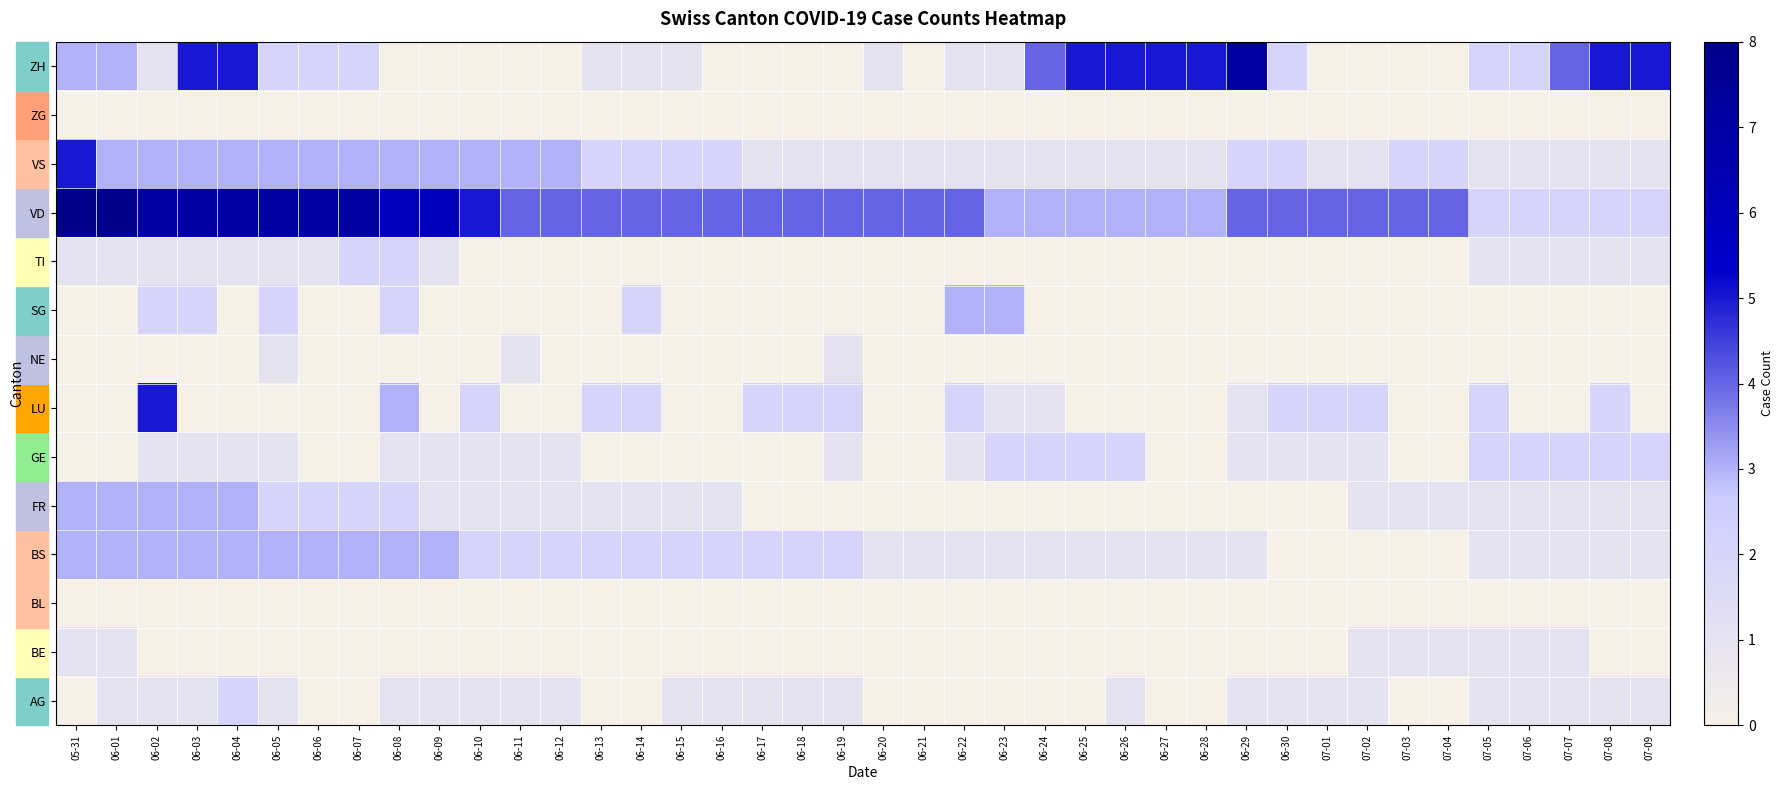

Reading left to right, list all the values displayed in this chart.

AG: 05-31=0	06-01=1	06-02=1	06-03=1	06-04=2	06-05=1	06-06=0	06-07=0	06-08=1	06-09=1	06-10=1	06-11=1	06-12=1	06-13=0	06-14=0	06-15=1	06-16=1	06-17=1	06-18=1	06-19=1	06-20=0	06-21=0	06-22=0	06-23=0	06-24=0	06-25=0	06-26=1	06-27=0	06-28=0	06-29=1	06-30=1	07-01=1	07-02=1	07-03=0	07-04=0	07-05=1	07-06=1	07-07=1	07-08=1	07-09=1
BE: 05-31=1	06-01=1	06-02=0	06-03=0	06-04=0	06-05=0	06-06=0	06-07=0	06-08=0	06-09=0	06-10=0	06-11=0	06-12=0	06-13=0	06-14=0	06-15=0	06-16=0	06-17=0	06-18=0	06-19=0	06-20=0	06-21=0	06-22=0	06-23=0	06-24=0	06-25=0	06-26=0	06-27=0	06-28=0	06-29=0	06-30=0	07-01=0	07-02=1	07-03=1	07-04=1	07-05=1	07-06=1	07-07=1	07-08=0	07-09=0
BL: 05-31=0	06-01=0	06-02=0	06-03=0	06-04=0	06-05=0	06-06=0	06-07=0	06-08=0	06-09=0	06-10=0	06-11=0	06-12=0	06-13=0	06-14=0	06-15=0	06-16=0	06-17=0	06-18=0	06-19=0	06-20=0	06-21=0	06-22=0	06-23=0	06-24=0	06-25=0	06-26=0	06-27=0	06-28=0	06-29=0	06-30=0	07-01=0	07-02=0	07-03=0	07-04=0	07-05=0	07-06=0	07-07=0	07-08=0	07-09=0
BS: 05-31=3	06-01=3	06-02=3	06-03=3	06-04=3	06-05=3	06-06=3	06-07=3	06-08=3	06-09=3	06-10=2	06-11=2	06-12=2	06-13=2	06-14=2	06-15=2	06-16=2	06-17=2	06-18=2	06-19=2	06-20=1	06-21=1	06-22=1	06-23=1	06-24=1	06-25=1	06-26=1	06-27=1	06-28=1	06-29=1	06-30=0	07-01=0	07-02=0	07-03=0	07-04=0	07-05=1	07-06=1	07-07=1	07-08=1	07-09=1
FR: 05-31=3	06-01=3	06-02=3	06-03=3	06-04=3	06-05=2	06-06=2	06-07=2	06-08=2	06-09=1	06-10=1	06-11=1	06-12=1	06-13=1	06-14=1	06-15=1	06-16=1	06-17=0	06-18=0	06-19=0	06-20=0	06-21=0	06-22=0	06-23=0	06-24=0	06-25=0	06-26=0	06-27=0	06-28=0	06-29=0	06-30=0	07-01=0	07-02=1	07-03=1	07-04=1	07-05=1	07-06=1	07-07=1	07-08=1	07-09=1
GE: 05-31=0	06-01=0	06-02=1	06-03=1	06-04=1	06-05=1	06-06=0	06-07=0	06-08=1	06-09=1	06-10=1	06-11=1	06-12=1	06-13=0	06-14=0	06-15=0	06-16=0	06-17=0	06-18=0	06-19=1	06-20=0	06-21=0	06-22=1	06-23=2	06-24=2	06-25=2	06-26=2	06-27=0	06-28=0	06-29=1	06-30=1	07-01=1	07-02=1	07-03=0	07-04=0	07-05=2	07-06=2	07-07=2	07-08=2	07-09=2
LU: 05-31=0	06-01=0	06-02=5	06-03=0	06-04=0	06-05=0	06-06=0	06-07=0	06-08=3	06-09=0	06-10=2	06-11=0	06-12=0	06-13=2	06-14=2	06-15=0	06-16=0	06-17=2	06-18=2	06-19=2	06-20=0	06-21=0	06-22=2	06-23=1	06-24=1	06-25=0	06-26=0	06-27=0	06-28=0	06-29=1	06-30=2	07-01=2	07-02=2	07-03=0	07-04=0	07-05=2	07-06=0	07-07=0	07-08=2	07-09=0
NE: 05-31=0	06-01=0	06-02=0	06-03=0	06-04=0	06-05=1	06-06=0	06-07=0	06-08=0	06-09=0	06-10=0	06-11=1	06-12=0	06-13=0	06-14=0	06-15=0	06-16=0	06-17=0	06-18=0	06-19=1	06-20=0	06-21=0	06-22=0	06-23=0	06-24=0	06-25=0	06-26=0	06-27=0	06-28=0	06-29=0	06-30=0	07-01=0	07-02=0	07-03=0	07-04=0	07-05=0	07-06=0	07-07=0	07-08=0	07-09=0
SG: 05-31=0	06-01=0	06-02=2	06-03=2	06-04=0	06-05=2	06-06=0	06-07=0	06-08=2	06-09=0	06-10=0	06-11=0	06-12=0	06-13=0	06-14=2	06-15=0	06-16=0	06-17=0	06-18=0	06-19=0	06-20=0	06-21=0	06-22=3	06-23=3	06-24=0	06-25=0	06-26=0	06-27=0	06-28=0	06-29=0	06-30=0	07-01=0	07-02=0	07-03=0	07-04=0	07-05=0	07-06=0	07-07=0	07-08=0	07-09=0
TI: 05-31=1	06-01=1	06-02=1	06-03=1	06-04=1	06-05=1	06-06=1	06-07=2	06-08=2	06-09=1	06-10=0	06-11=0	06-12=0	06-13=0	06-14=0	06-15=0	06-16=0	06-17=0	06-18=0	06-19=0	06-20=0	06-21=0	06-22=0	06-23=0	06-24=0	06-25=0	06-26=0	06-27=0	06-28=0	06-29=0	06-30=0	07-01=0	07-02=0	07-03=0	07-04=0	07-05=1	07-06=1	07-07=1	07-08=1	07-09=1
VD: 05-31=8	06-01=8	06-02=7	06-03=7	06-04=7	06-05=7	06-06=7	06-07=7	06-08=6	06-09=6	06-10=5	06-11=4	06-12=4	06-13=4	06-14=4	06-15=4	06-16=4	06-17=4	06-18=4	06-19=4	06-20=4	06-21=4	06-22=4	06-23=3	06-24=3	06-25=3	06-26=3	06-27=3	06-28=3	06-29=4	06-30=4	07-01=4	07-02=4	07-03=4	07-04=4	07-05=2	07-06=2	07-07=2	07-08=2	07-09=2
VS: 05-31=5	06-01=3	06-02=3	06-03=3	06-04=3	06-05=3	06-06=3	06-07=3	06-08=3	06-09=3	06-10=3	06-11=3	06-12=3	06-13=2	06-14=2	06-15=2	06-16=2	06-17=1	06-18=1	06-19=1	06-20=1	06-21=1	06-22=1	06-23=1	06-24=1	06-25=1	06-26=1	06-27=1	06-28=1	06-29=2	06-30=2	07-01=1	07-02=1	07-03=2	07-04=2	07-05=1	07-06=1	07-07=1	07-08=1	07-09=1
ZG: 05-31=0	06-01=0	06-02=0	06-03=0	06-04=0	06-05=0	06-06=0	06-07=0	06-08=0	06-09=0	06-10=0	06-11=0	06-12=0	06-13=0	06-14=0	06-15=0	06-16=0	06-17=0	06-18=0	06-19=0	06-20=0	06-21=0	06-22=0	06-23=0	06-24=0	06-25=0	06-26=0	06-27=0	06-28=0	06-29=0	06-30=0	07-01=0	07-02=0	07-03=0	07-04=0	07-05=0	07-06=0	07-07=0	07-08=0	07-09=0
ZH: 05-31=3	06-01=3	06-02=1	06-03=5	06-04=5	06-05=2	06-06=2	06-07=2	06-08=0	06-09=0	06-10=0	06-11=0	06-12=0	06-13=1	06-14=1	06-15=1	06-16=0	06-17=0	06-18=0	06-19=0	06-20=1	06-21=0	06-22=1	06-23=1	06-24=4	06-25=5	06-26=5	06-27=5	06-28=5	06-29=7	06-30=2	07-01=0	07-02=0	07-03=0	07-04=0	07-05=2	07-06=2	07-07=4	07-08=5	07-09=5